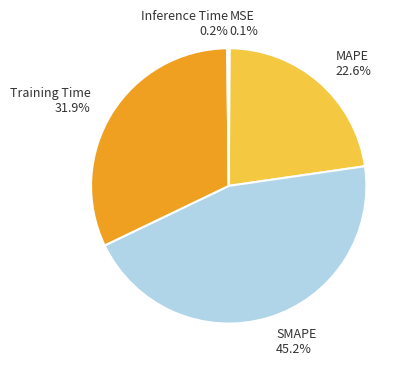

Does SMAPE represent more than half of the total?

No